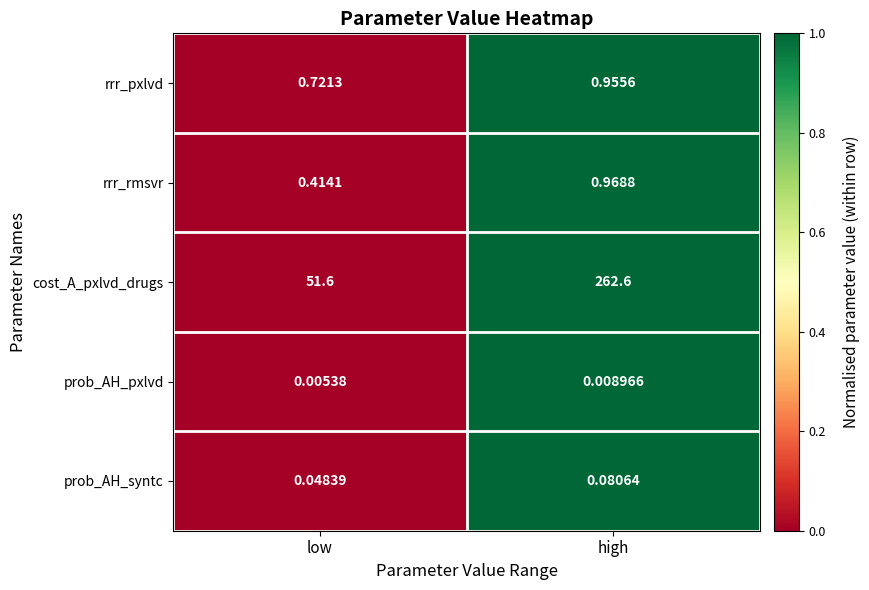

Which series has the largest range (max minus min)?

cost_A_pxlvd_drugs